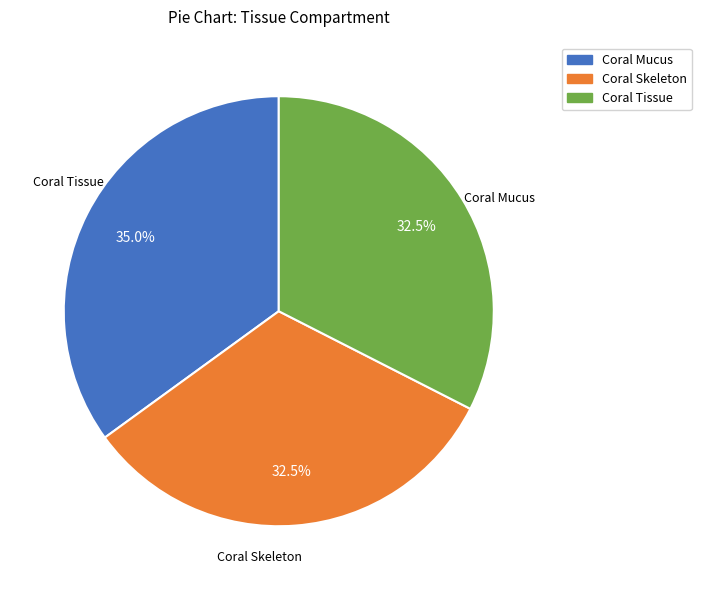

Count the number of slices in the pie.

3